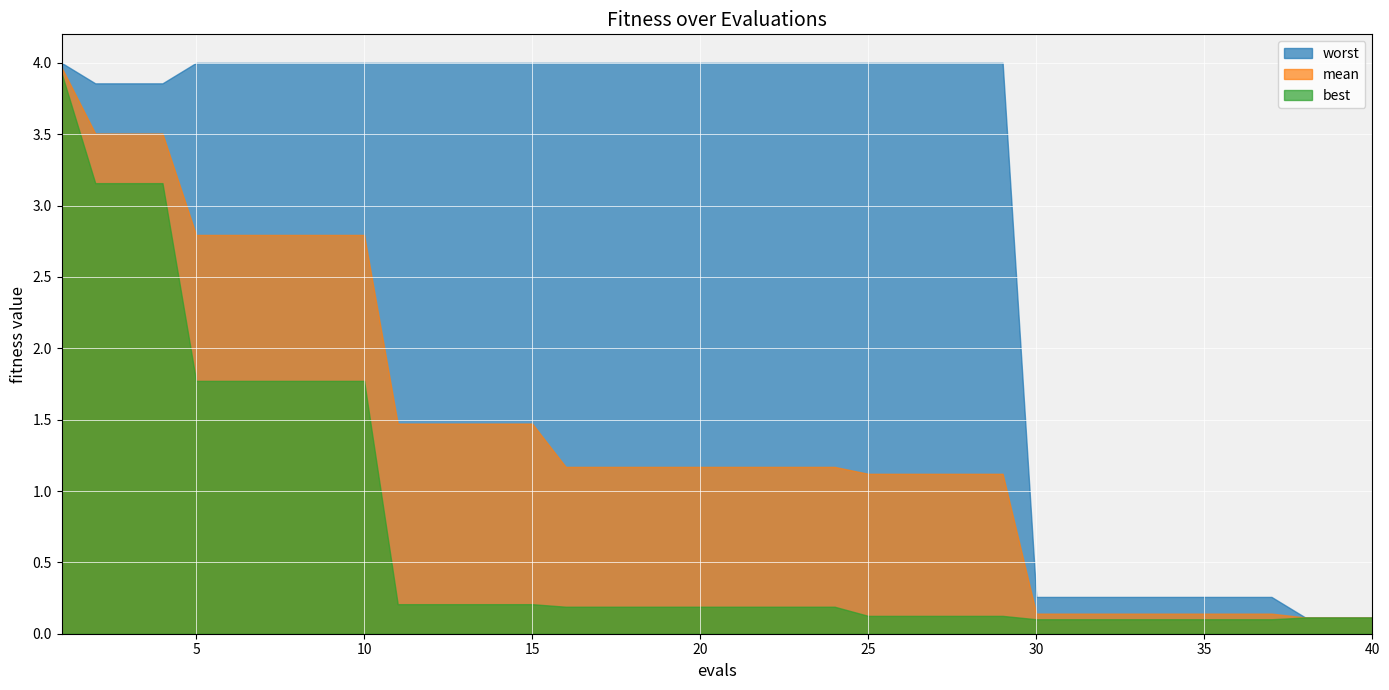

At which category does the chart reach its peak across all series?

1